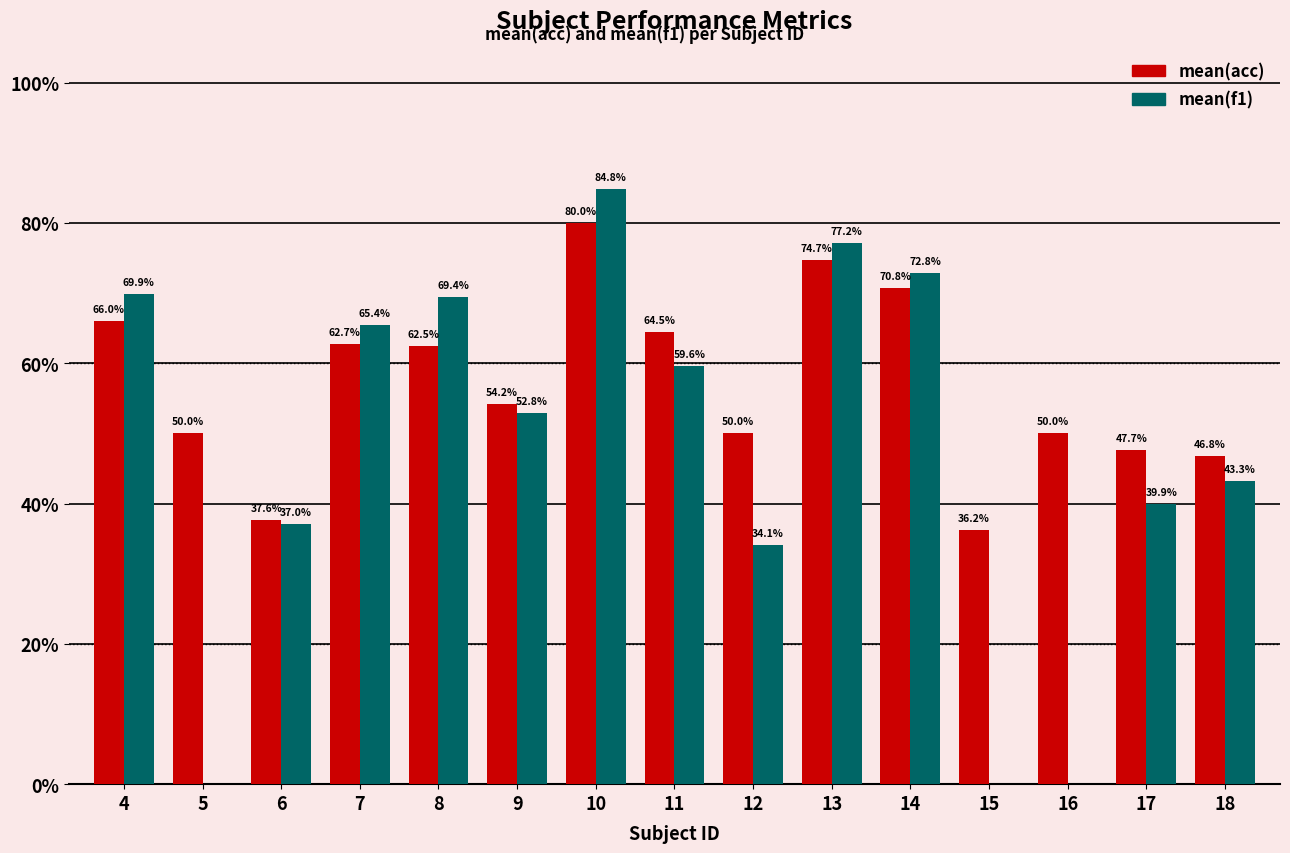

At which category is the sum across all series the highest?

10